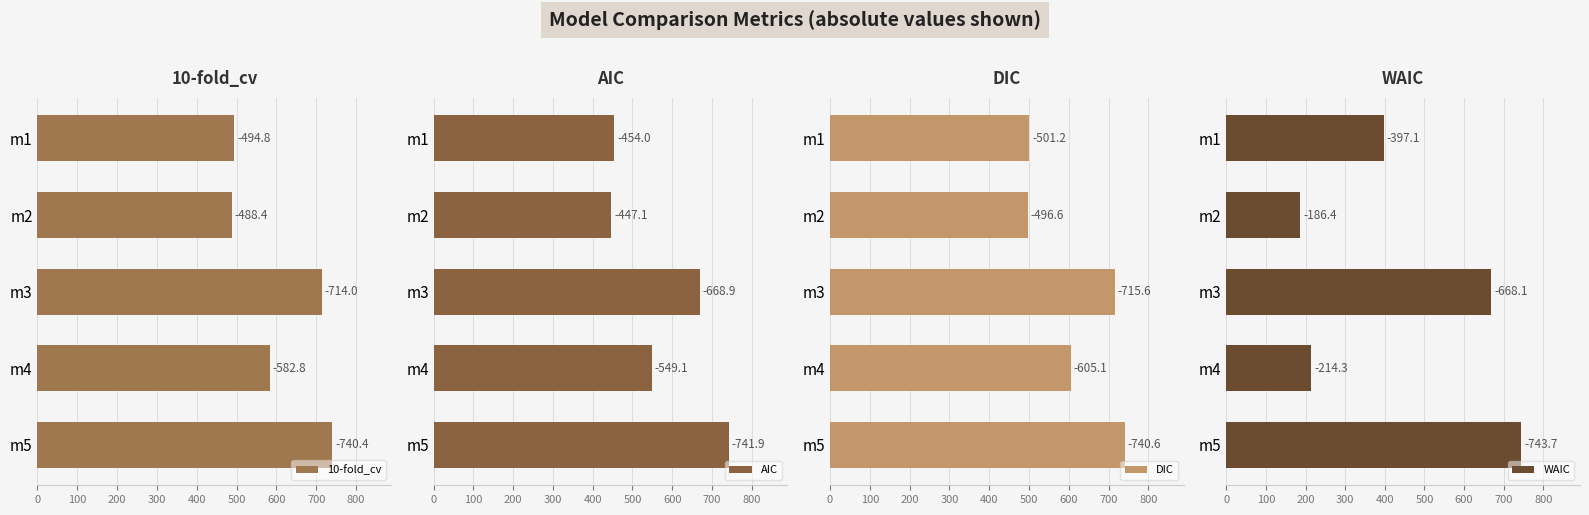

The value of AIC at m1 is 454.0. True or false?

True